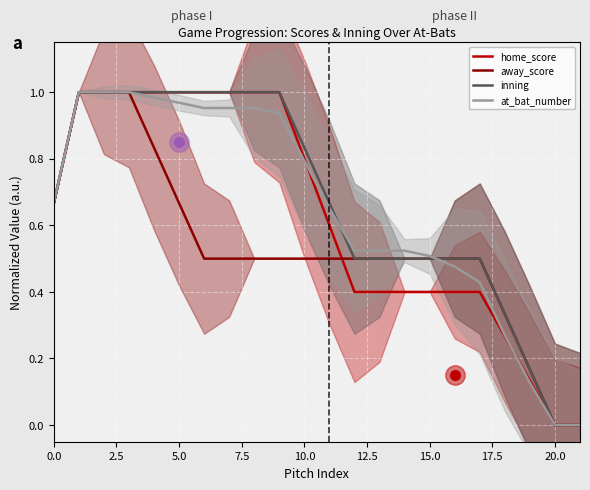

Count the away_score values in the range 0 to 1.

22